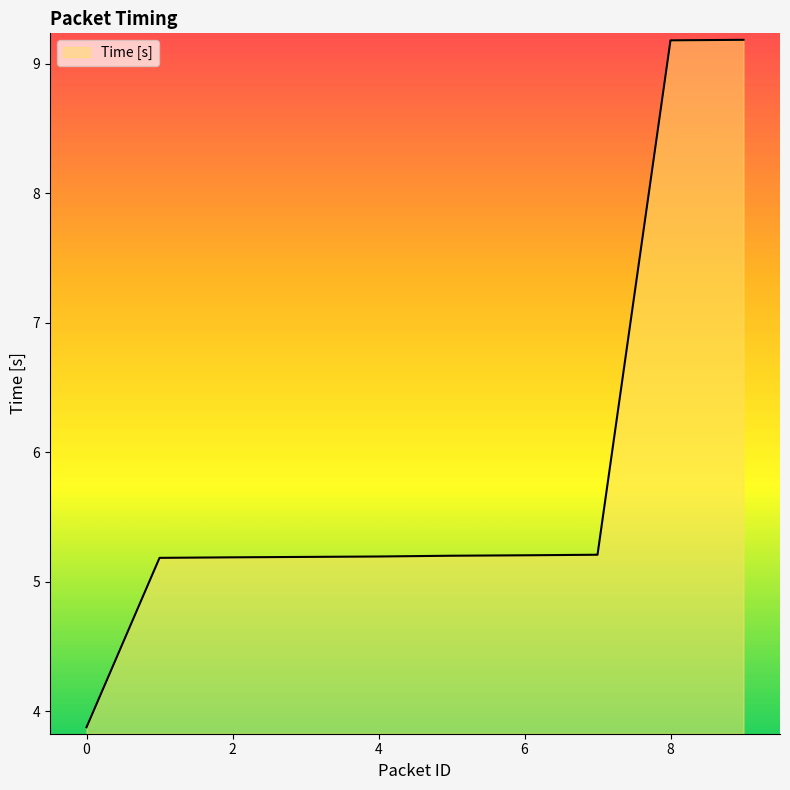

What is the maximum value shown in the chart?

9.2